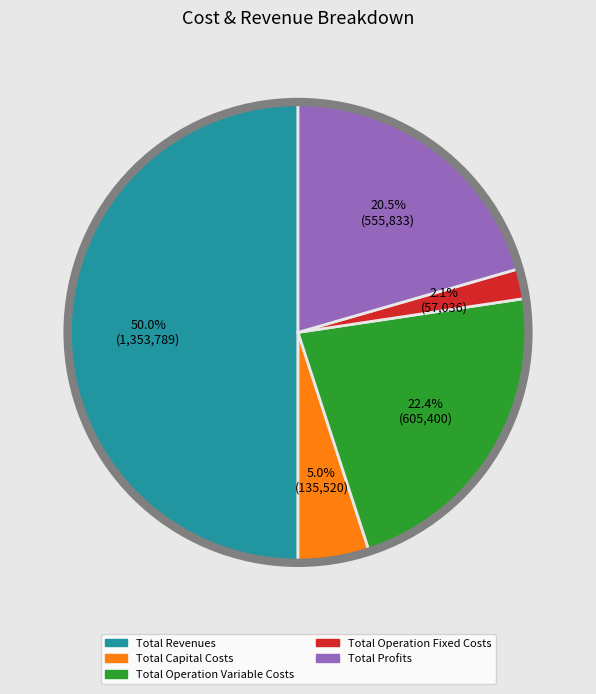

To the nearest percent, what portion does Total Capital Costs represent?

5%